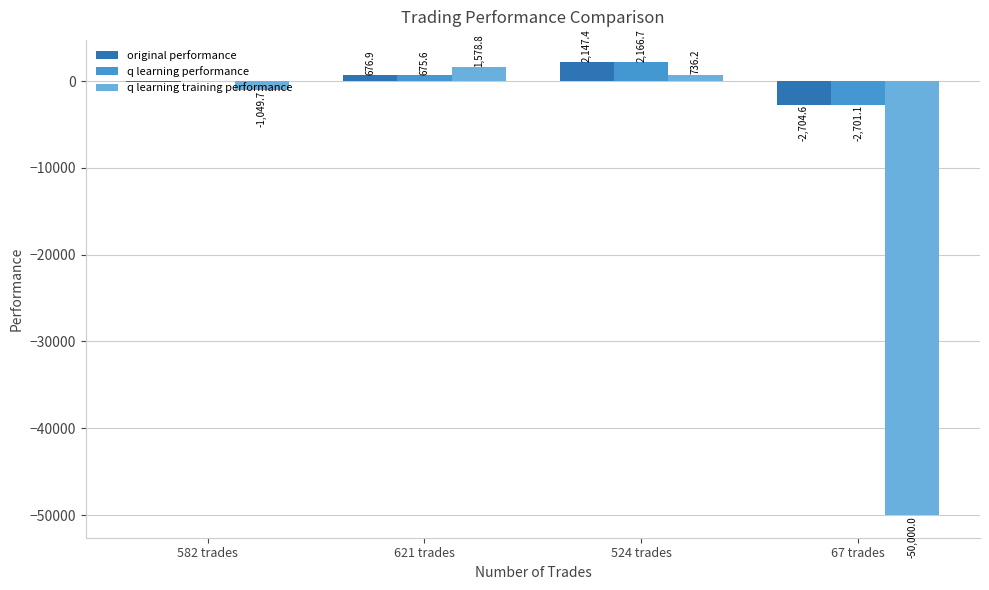

Between 582 trades and 67 trades, which series saw the biggest shift?

q learning training performance